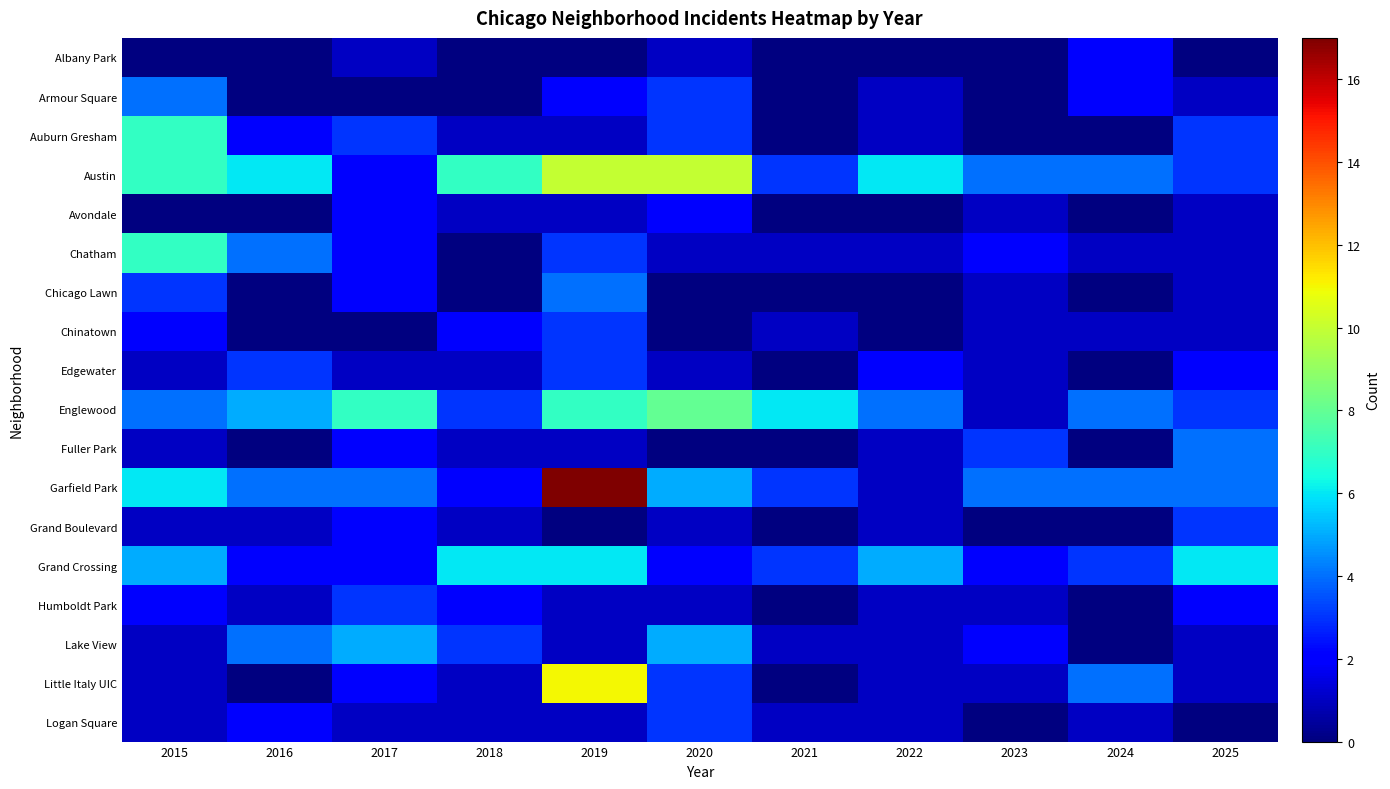

True or false: Chatham has a value of 0.5 at 2025.

False